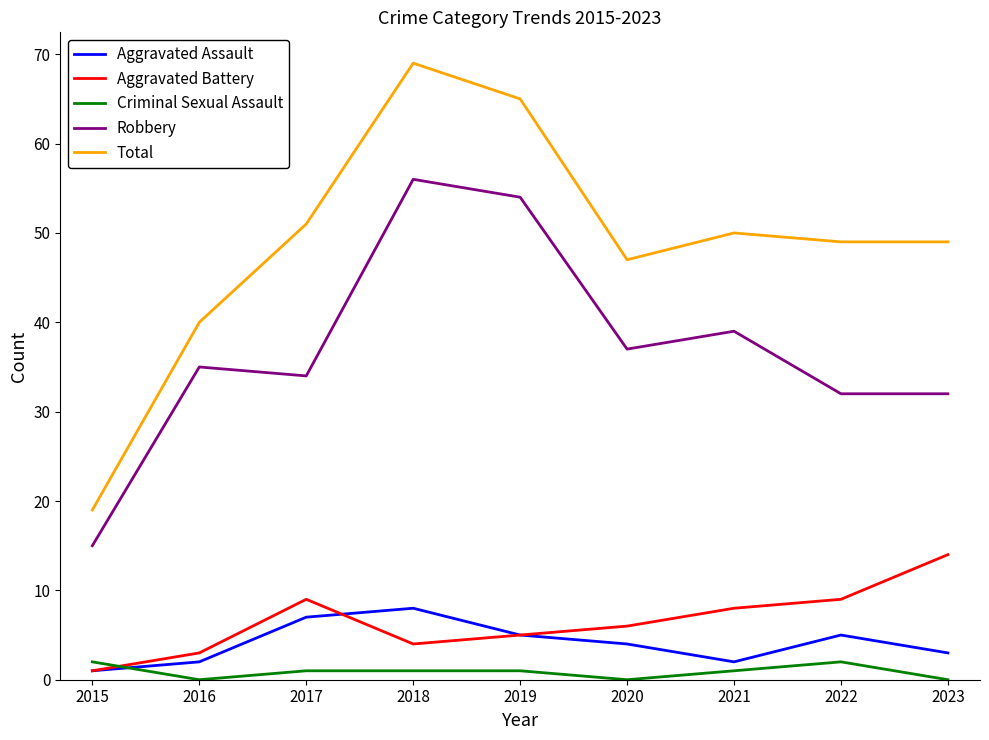

What is the difference between the Total values at 2015 and 2018?

50